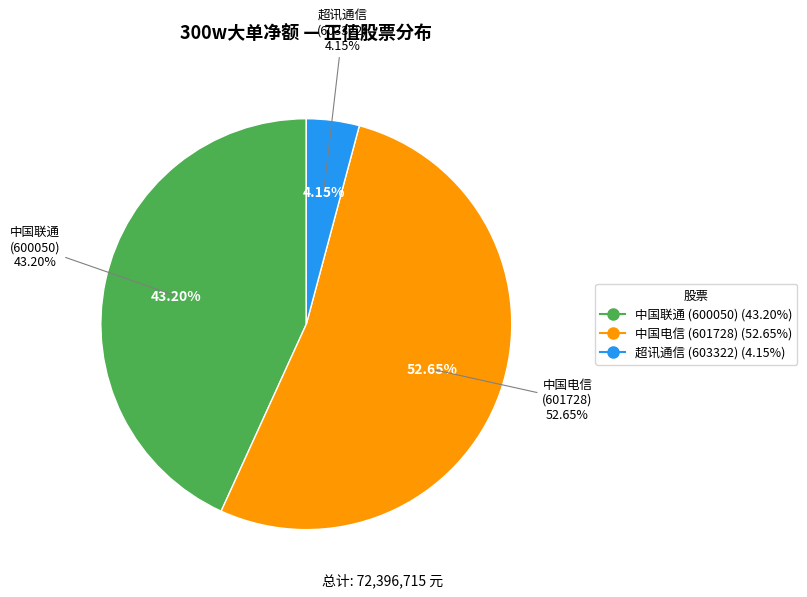

Does any single category account for the majority?

Yes